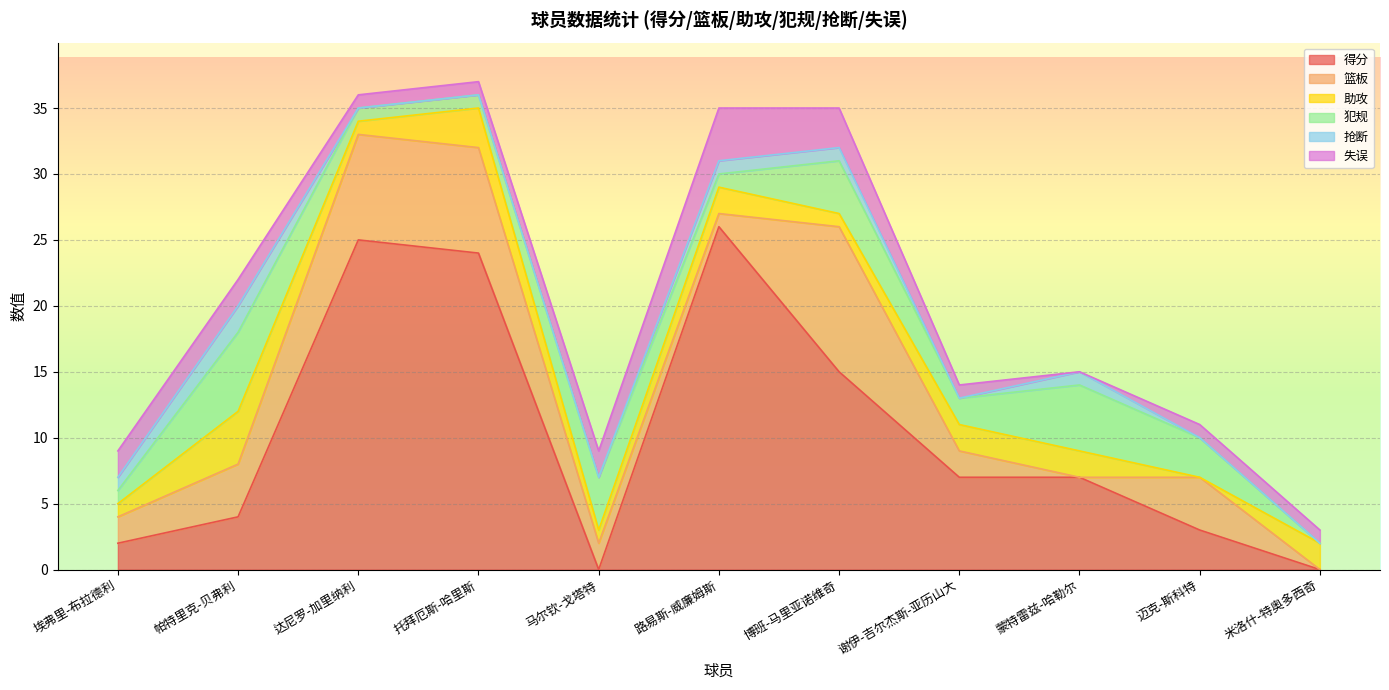

What is the total value across all series at 迈克-斯科特?

11